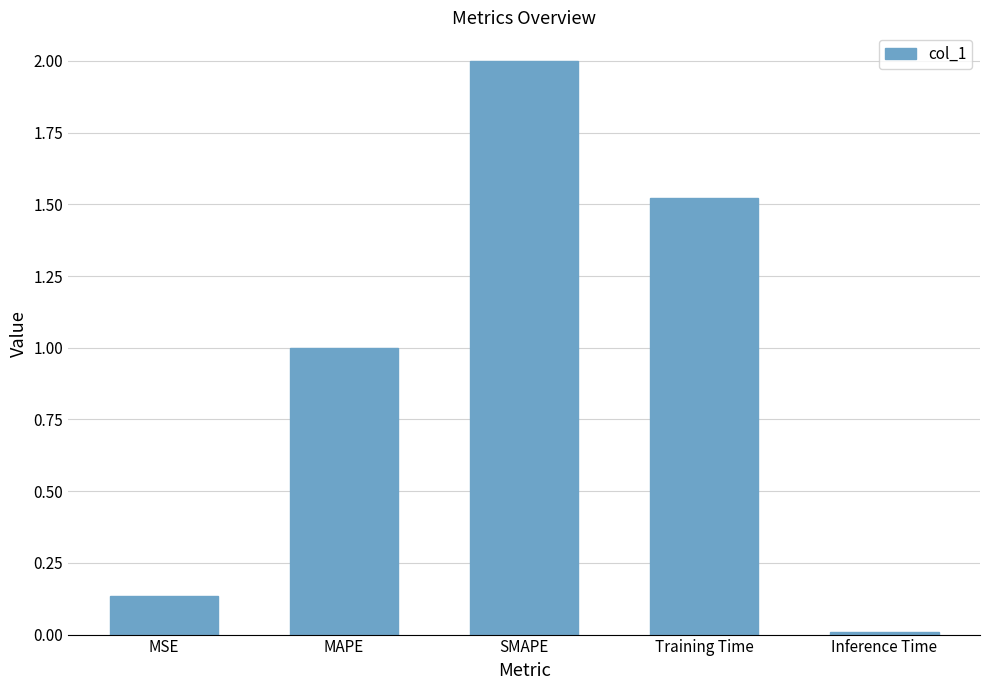

Which has a higher value, Training Time or MAPE?

Training Time